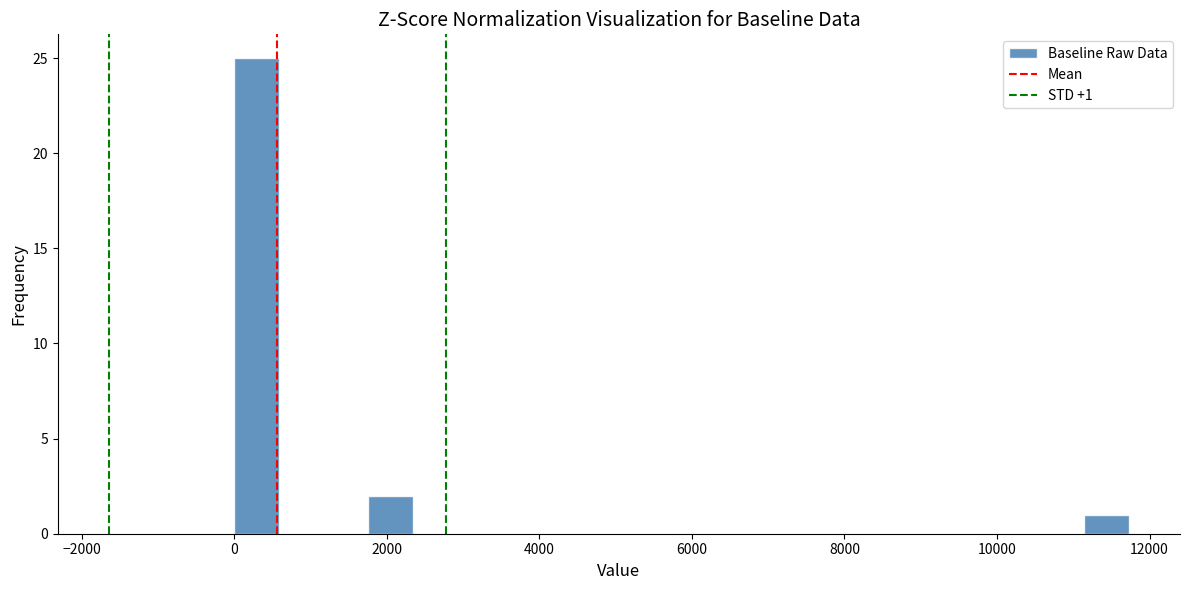

Around what value on the x-axis is the tallest bar? Give the approximate position of its centre, as read against the axis.

200